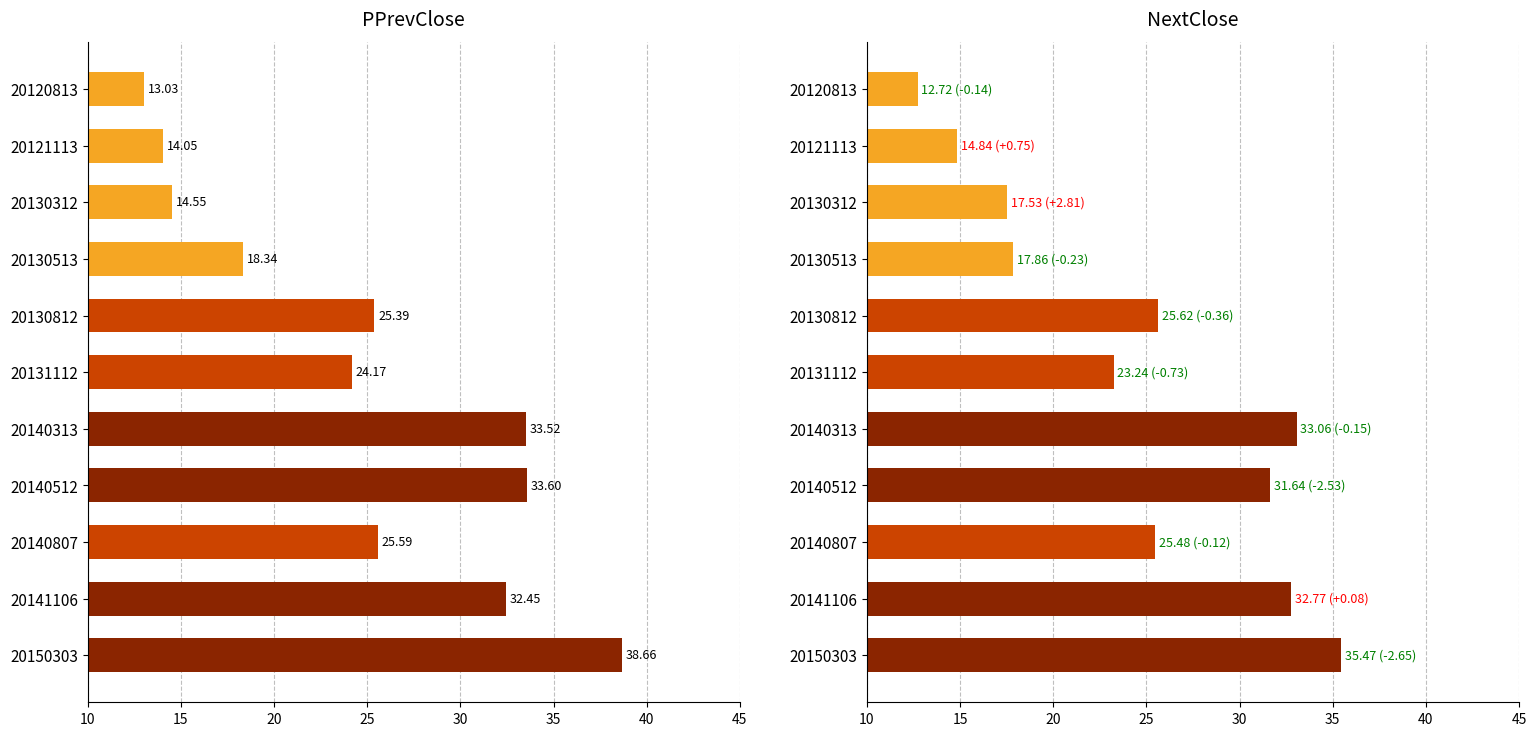

Is the value of PPrevClose at 20130513 greater than the value of NextClose at 20150303?

No